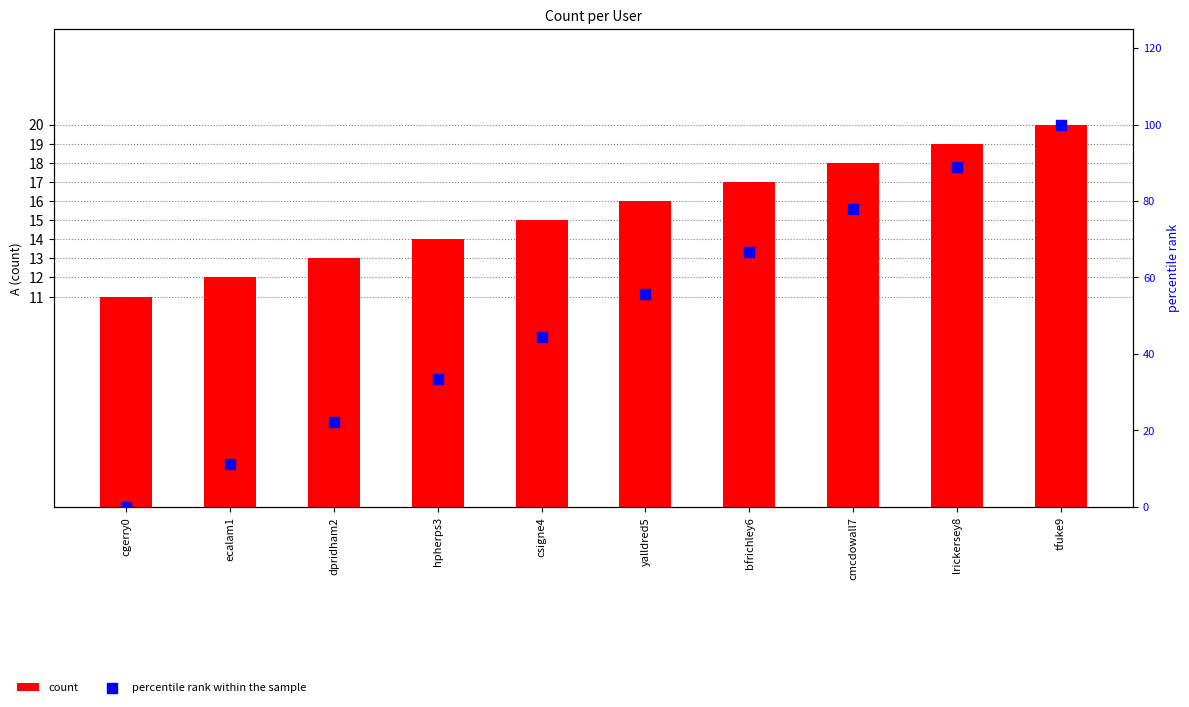

Is the value of percentile rank within the sample at dpridham2 greater than the value of count at csigne4?

Yes